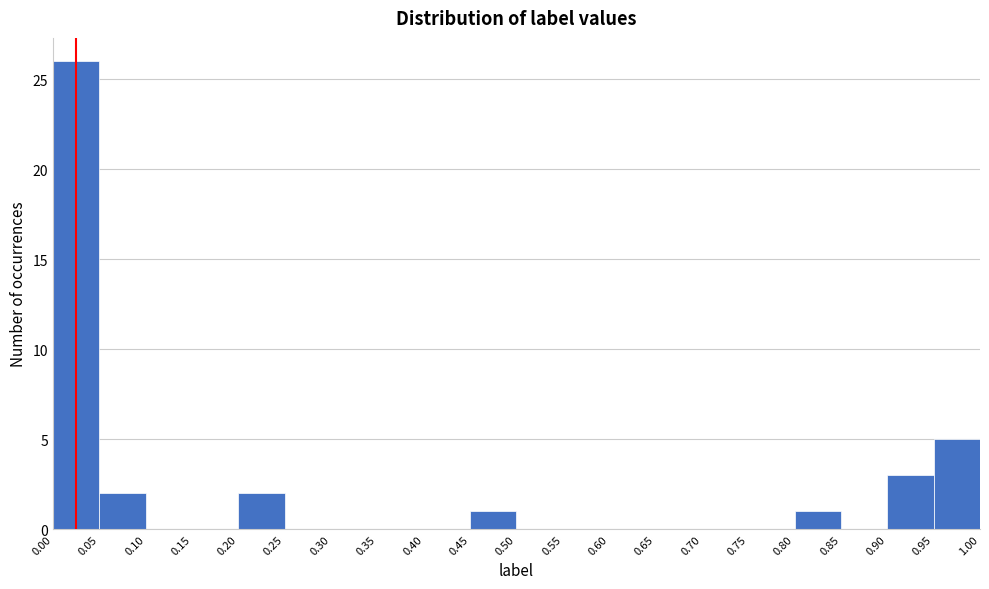

Over which range of the x-axis is the bar tallest?

0.00 to 0.05